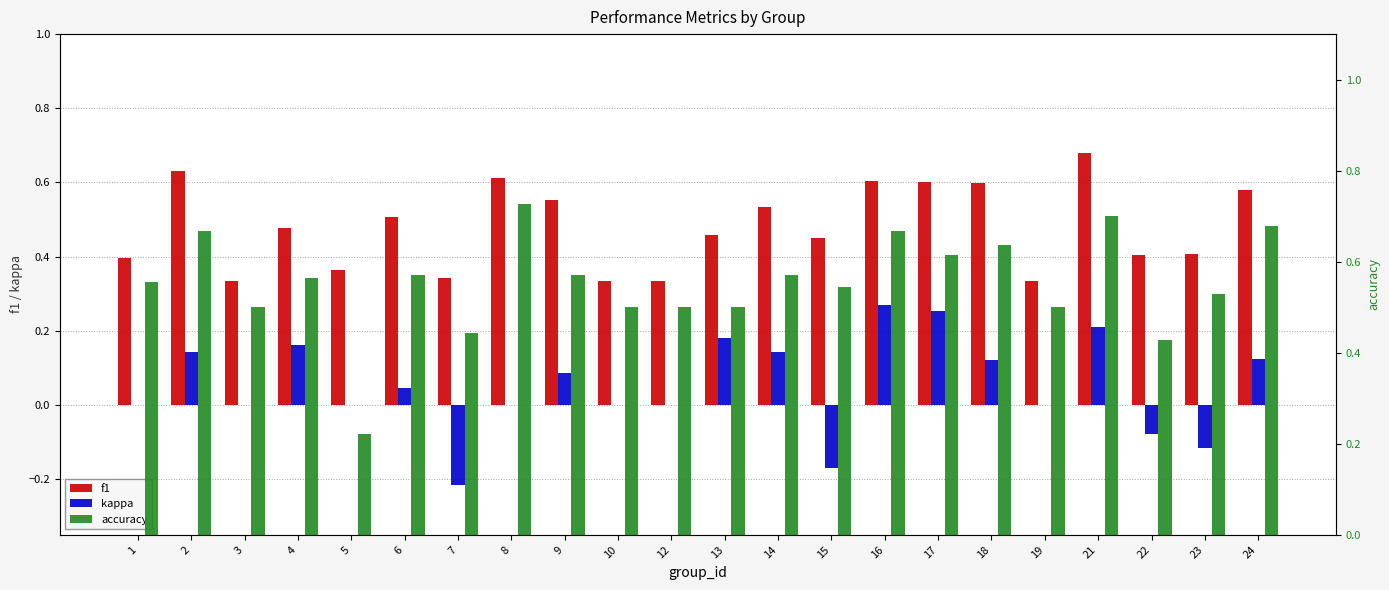

What is the greatest value displayed?

0.7